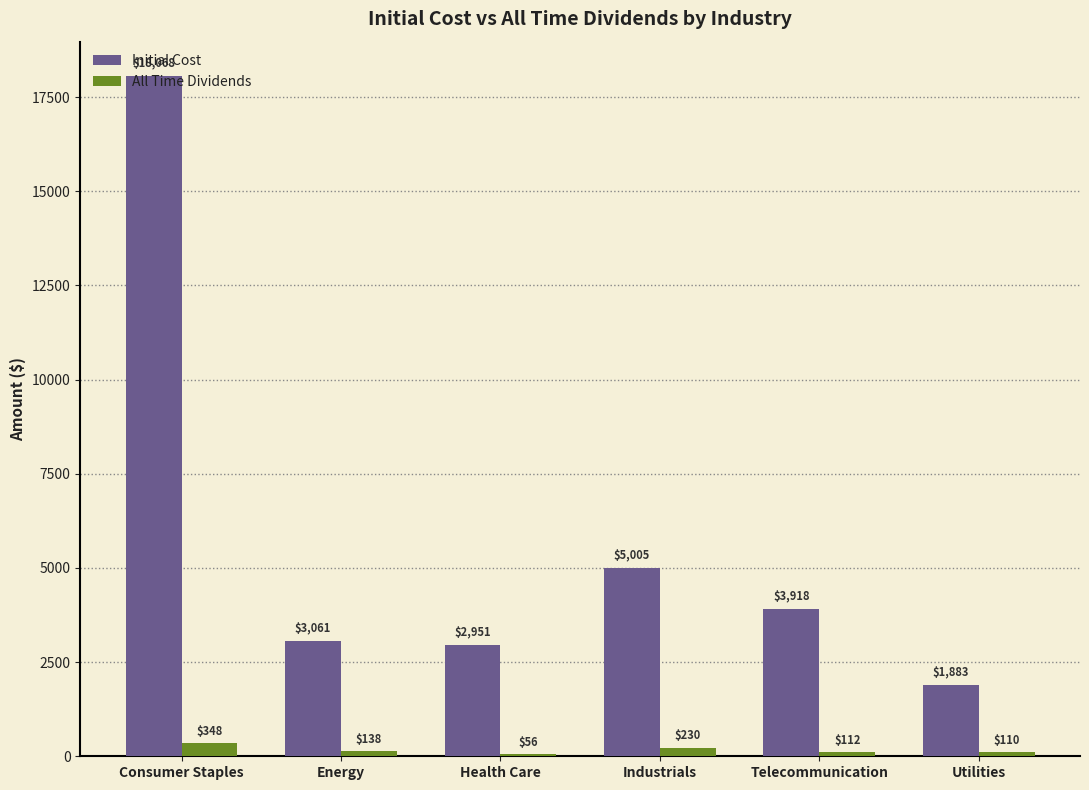

Is it true that All Time Dividends equals 137.8 at Energy?

True